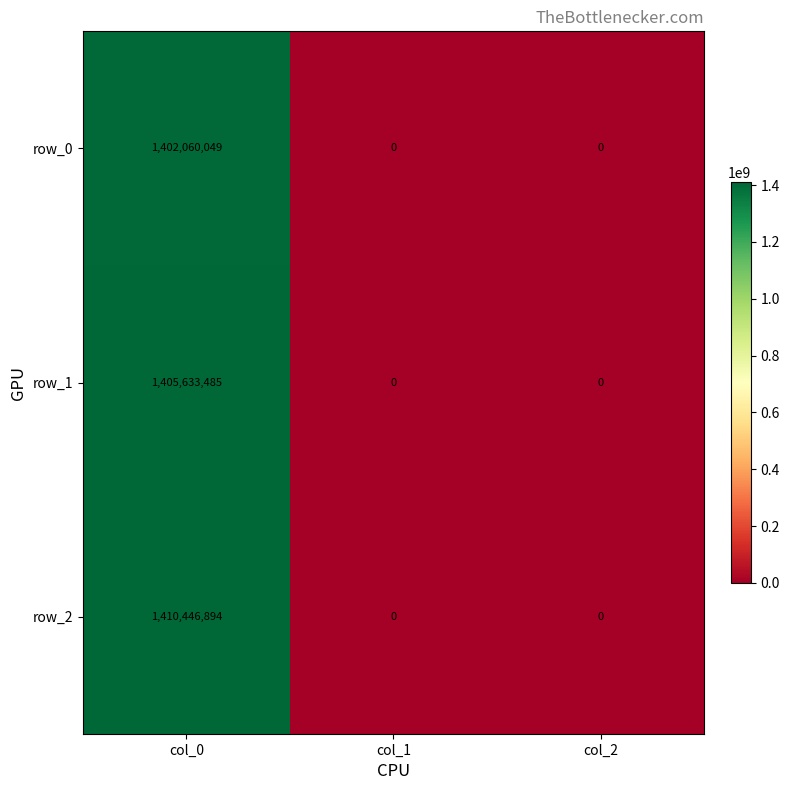

Reading left to right, transcribe all the data shown in this chart.

row_0: 1402060049	0	0
row_1: 1405633485	0	0
row_2: 1410446894	0	0